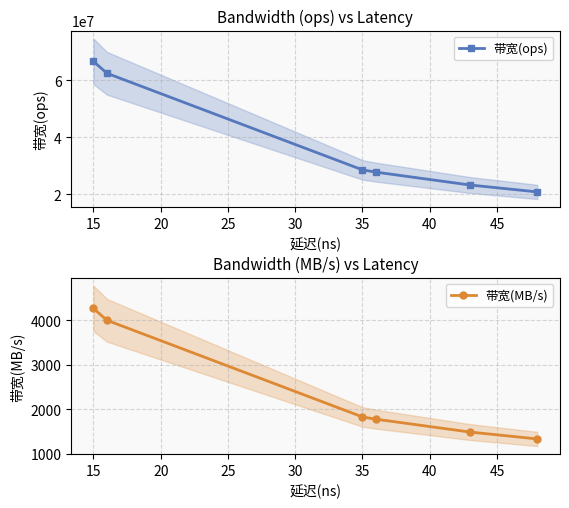

True or false: 带宽(ops) has more than 0 points higher than both neighbors.

False